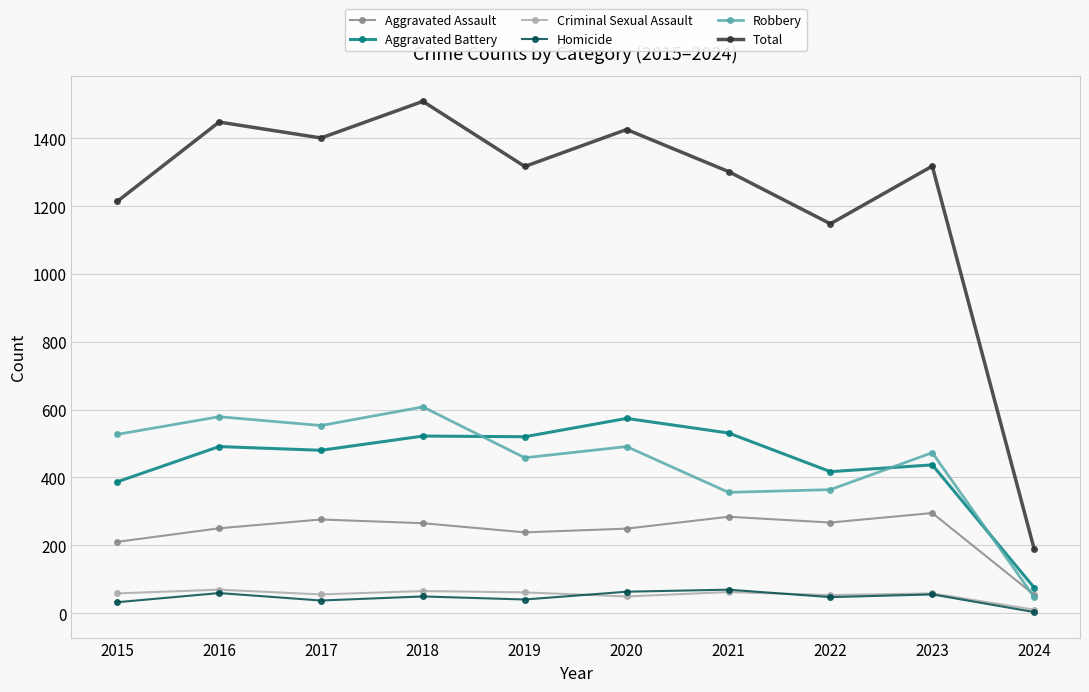

Where is Total nearest to the value 849?

2022